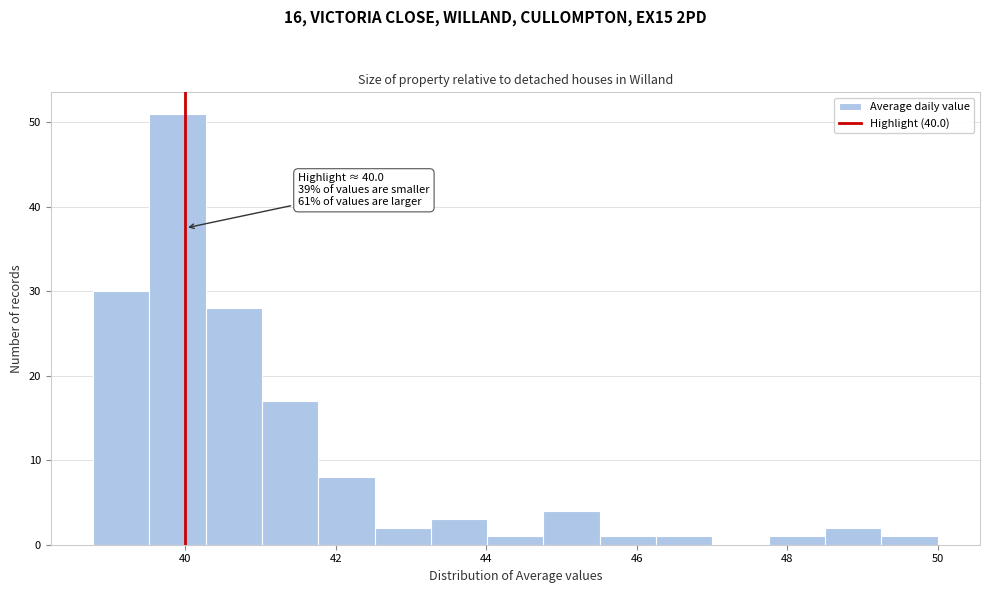

Read against the x-axis, roughly where is the centre of the tallest bar?

39.8